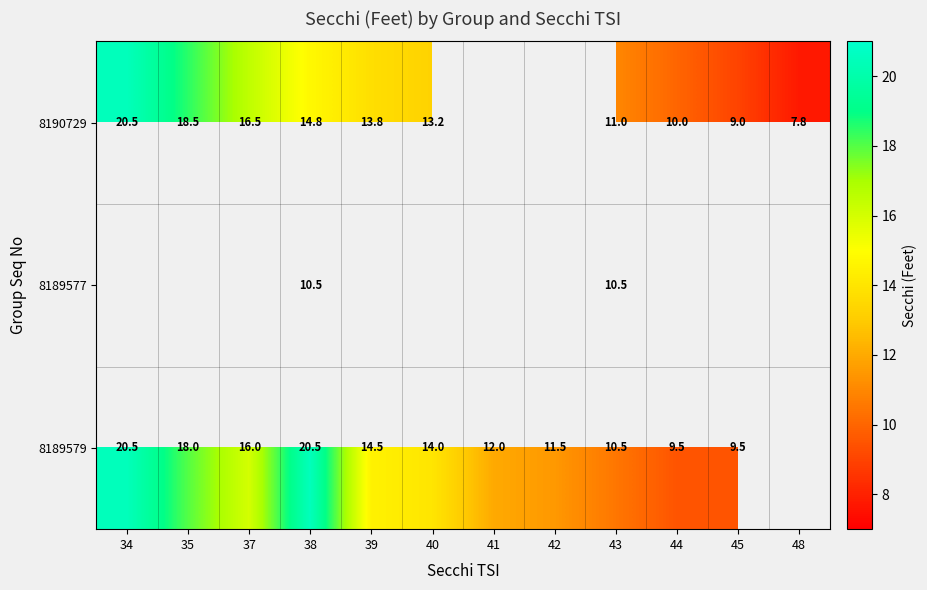

True or false: 8189579 has a value of 15.8 at 44.

False